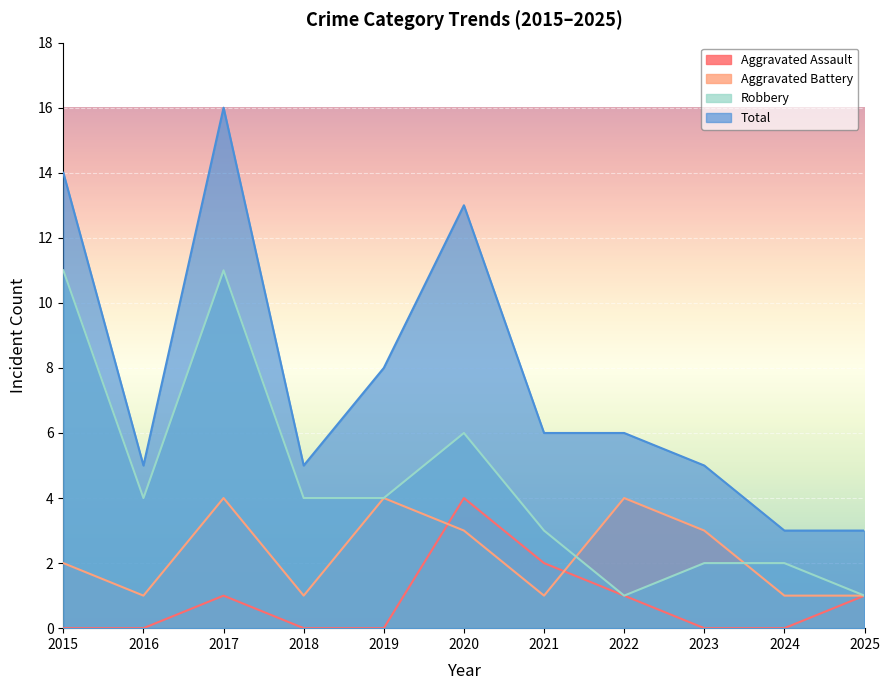

True or false: Total has a value of 3 at 2024.

True